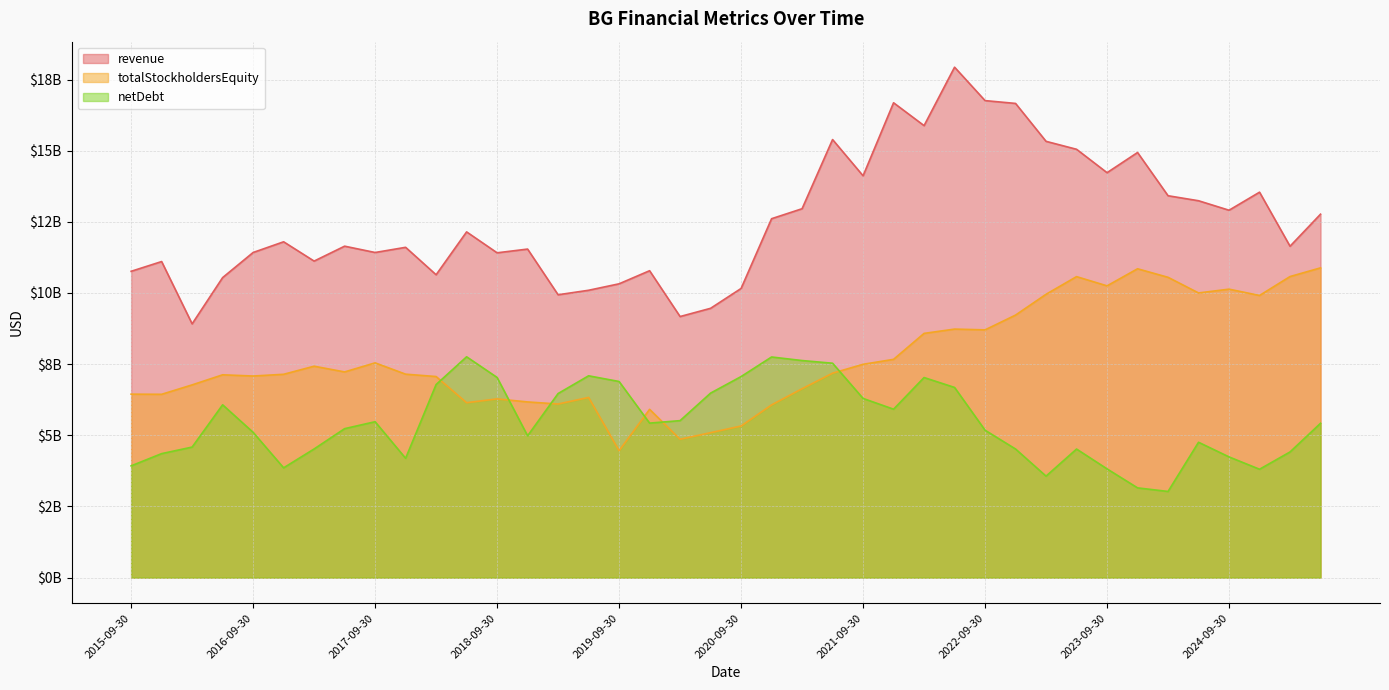

How many interior local valleys does the totalStockholdersEquity series have?

11